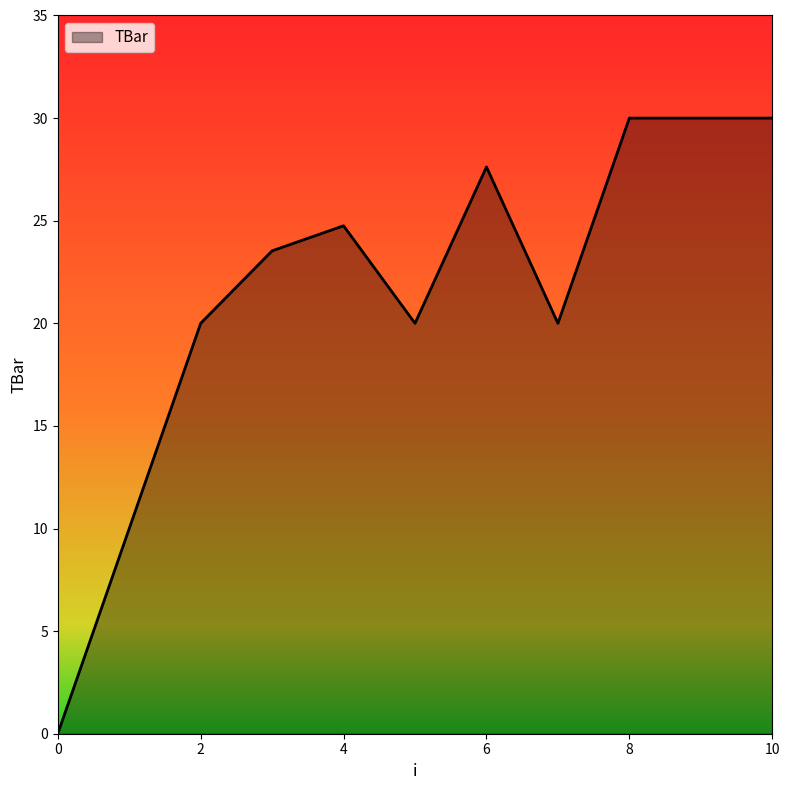

Does the chart have visible grid lines?

No